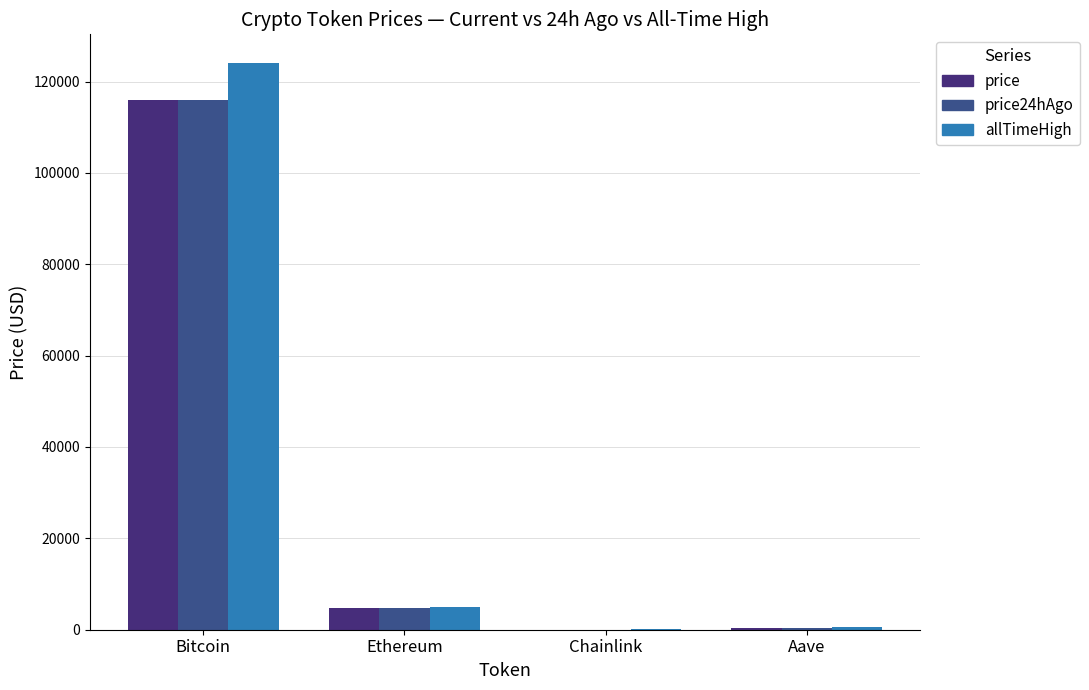

Are the bars grouped side by side (vs. stacked)?

Yes